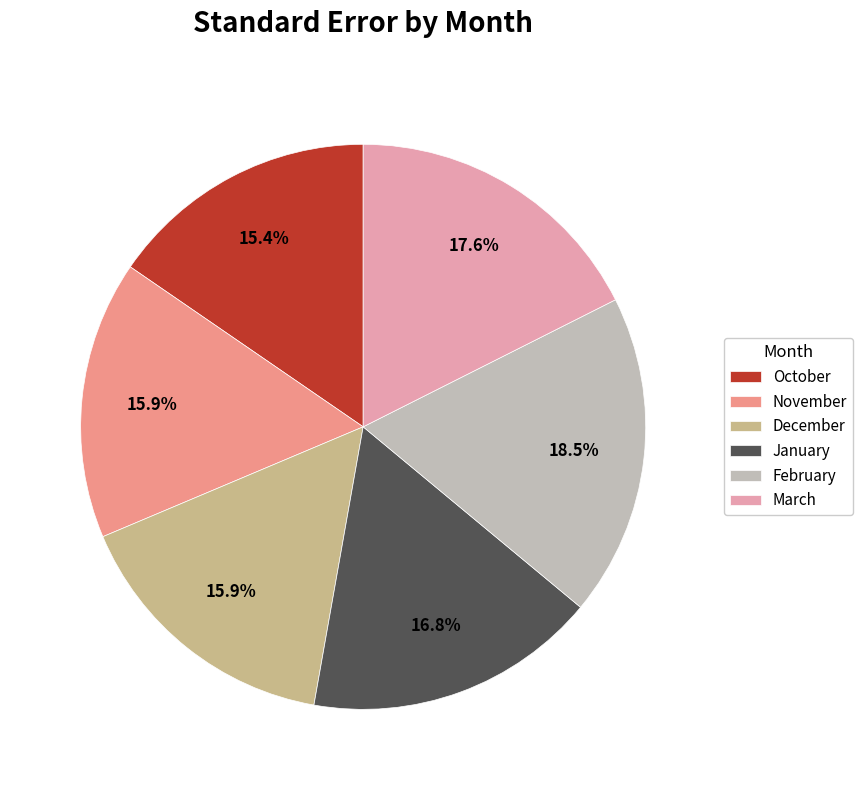

Does December represent more than half of the total?

No